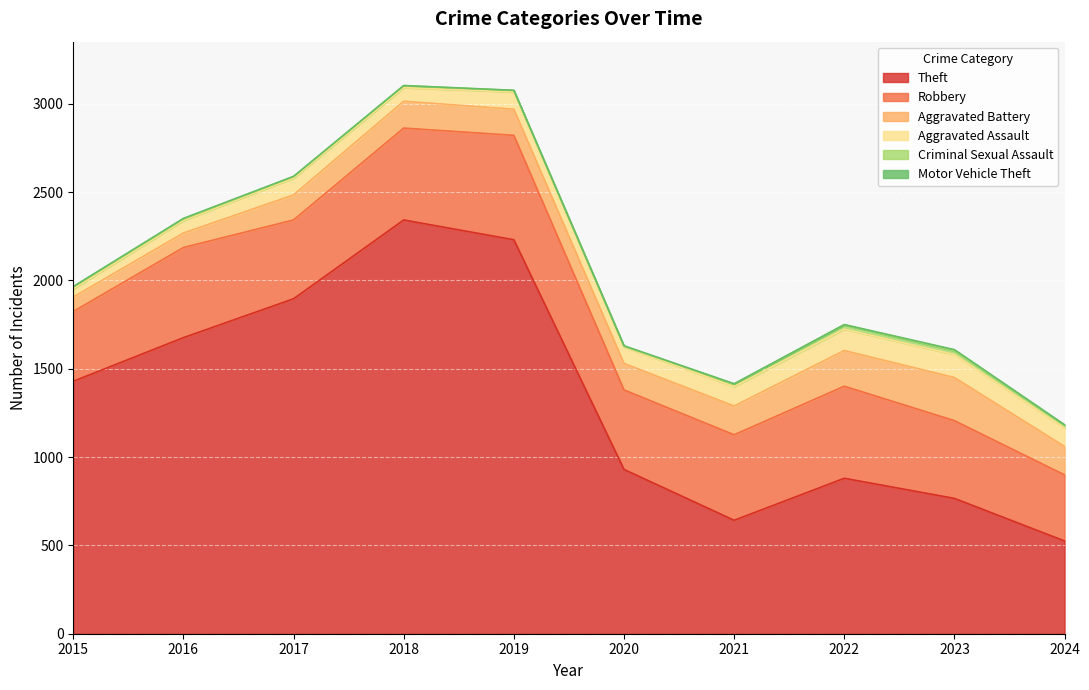

At which label does Aggravated Battery first exceed 152?

2021